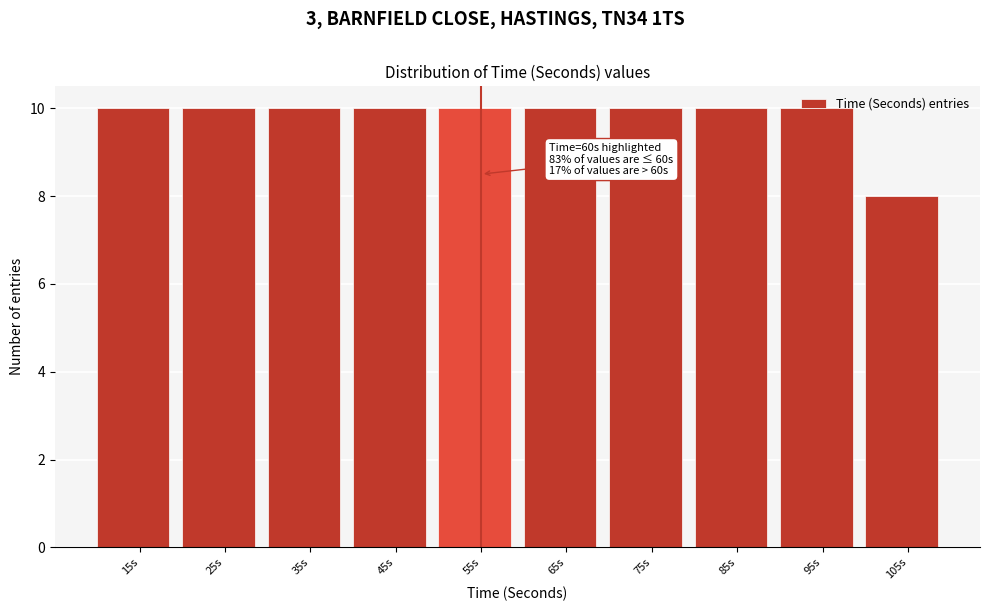

Which category has the lowest value across all series?

105s